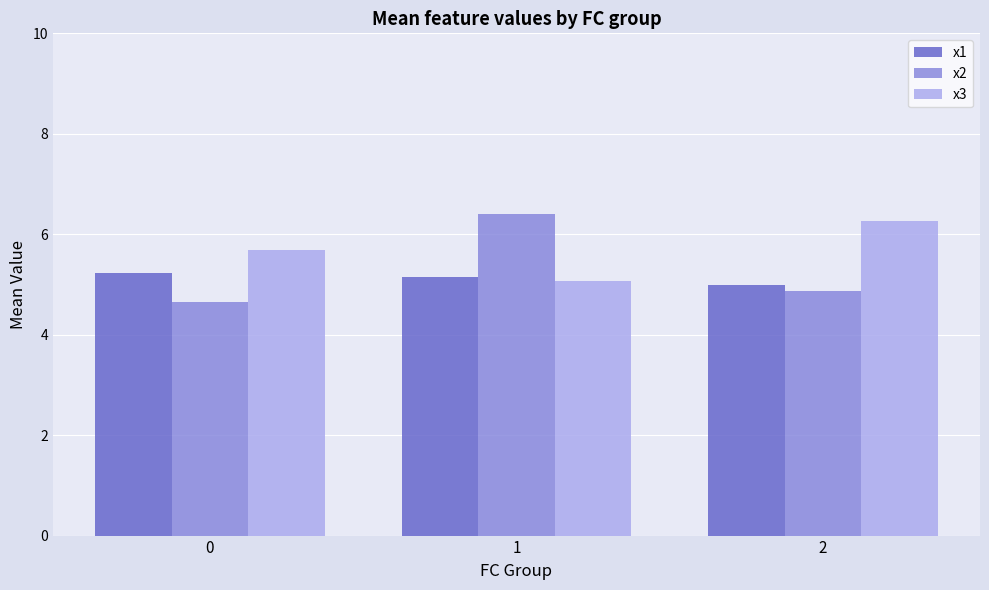

Reading left to right, list all the values displayed in this chart.

x1: 0=5.2	1=5.1	2=5.0
x2: 0=4.6	1=6.4	2=4.9
x3: 0=5.7	1=5.1	2=6.3